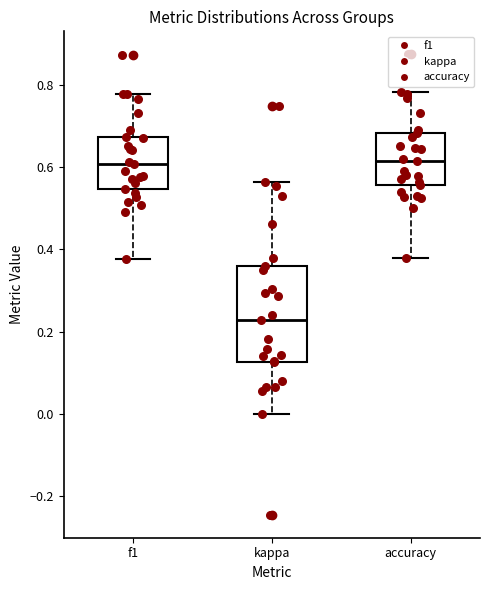

Which box's median line is the lowest?

kappa